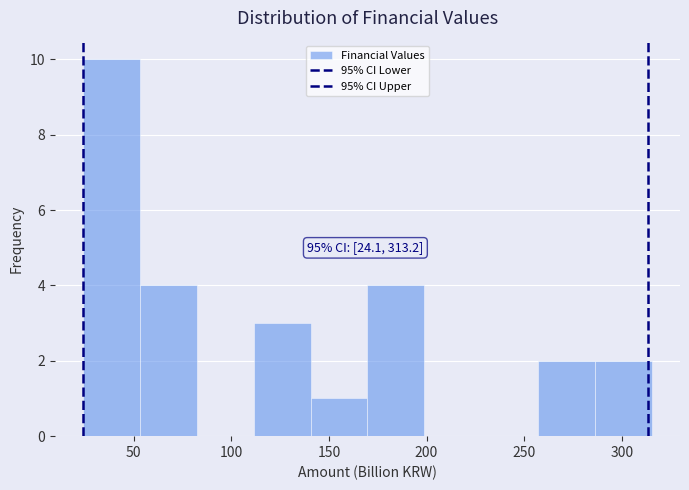

Over which range of the x-axis is the bar tallest?

25 to 55